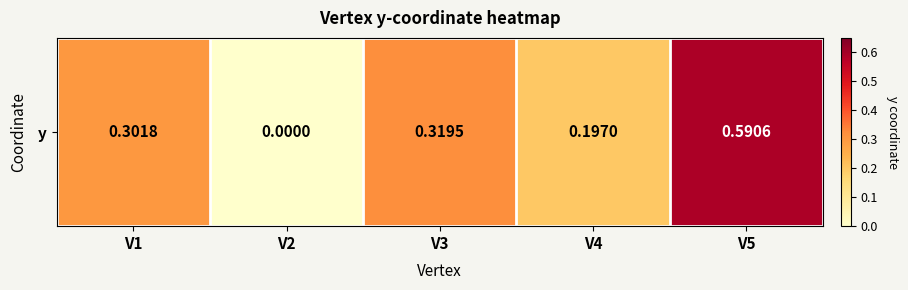

Rank the categories by value from lowest to highest.

V2, V4, V1, V3, V5